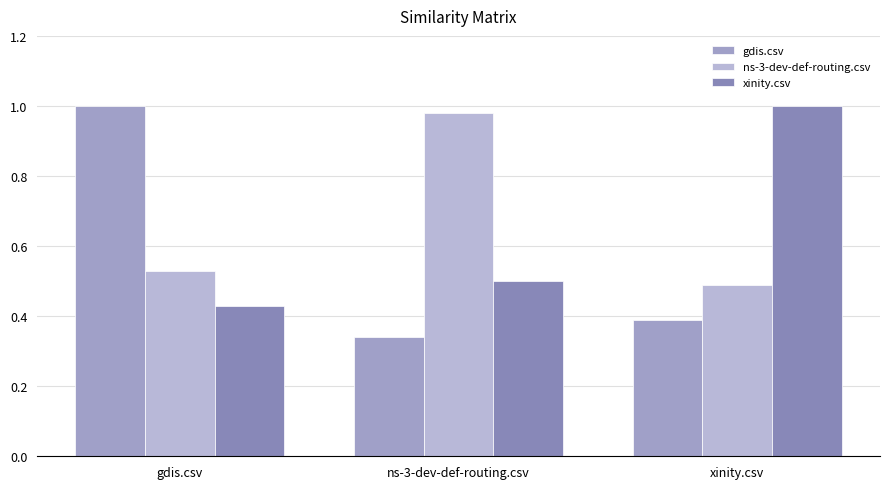

What position from the right is gdis.csv?

3